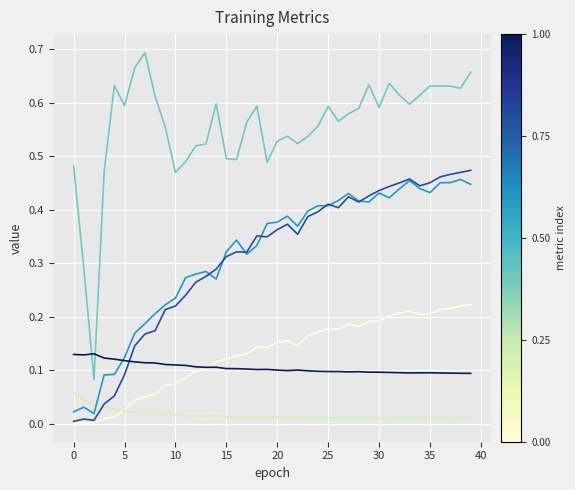

How many lines are shown in the chart?

6